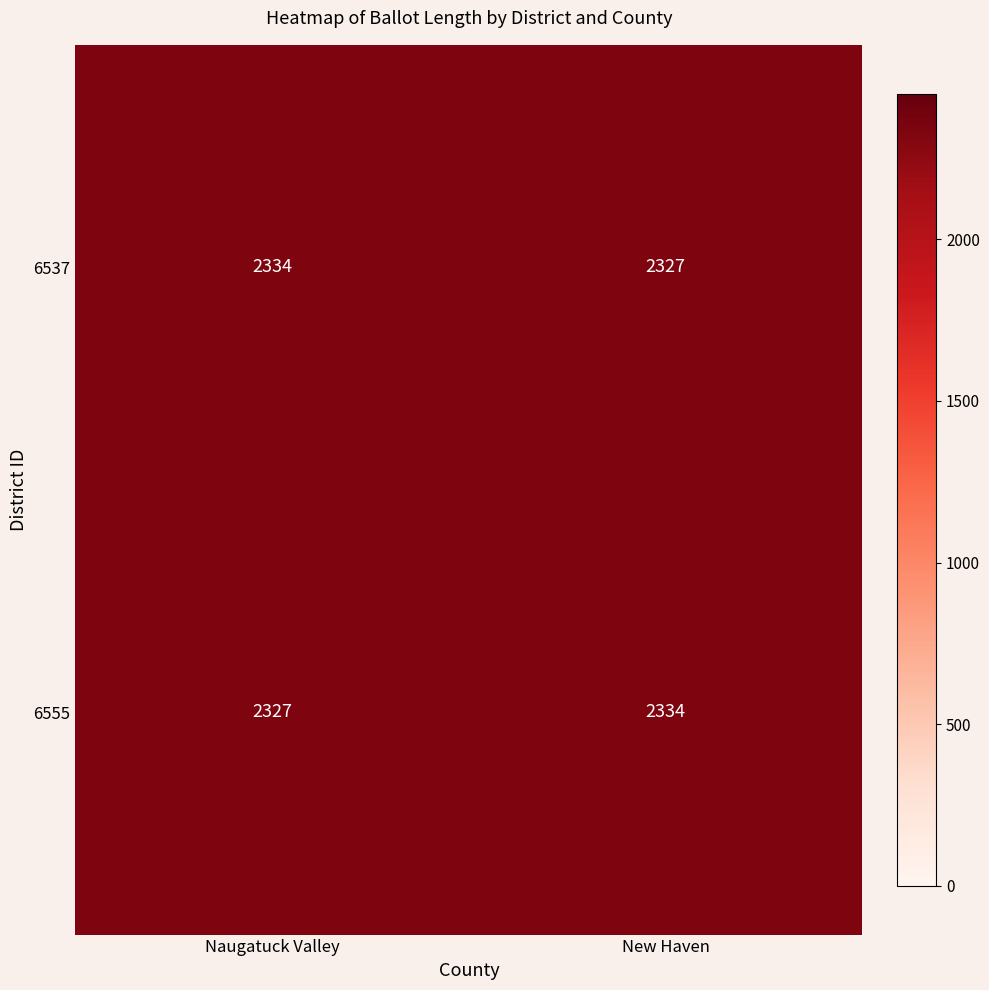

Reading left to right, list all the values displayed in this chart.

6537: Naugatuck Valley=2334	New Haven=2327
6555: Naugatuck Valley=2327	New Haven=2334